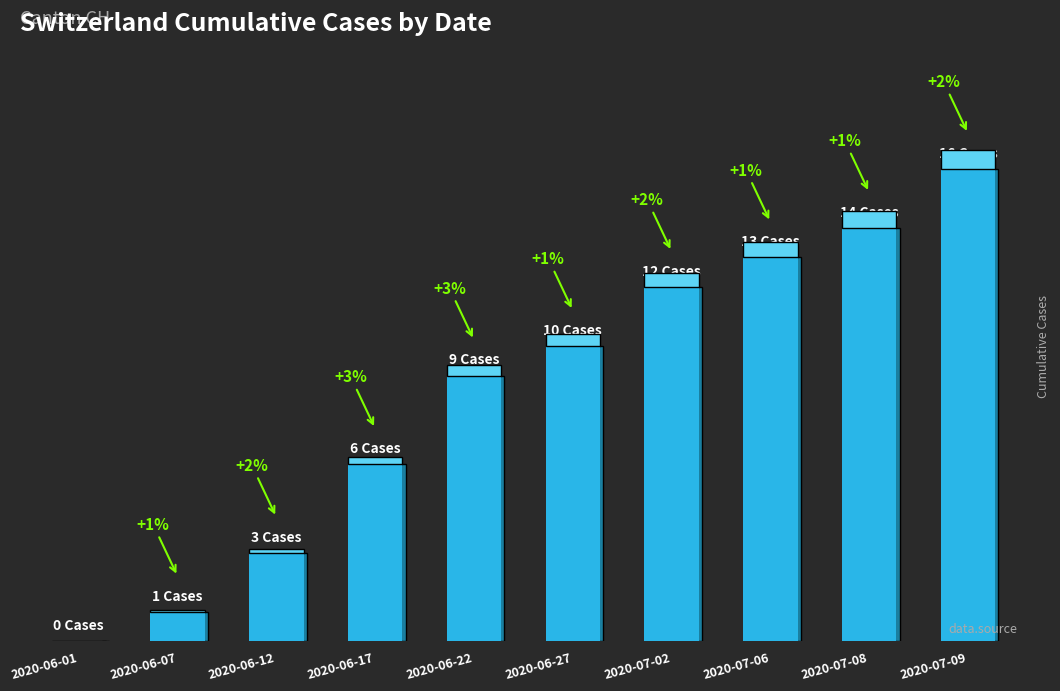

Where is the data nearest to the value 8?

2020-06-22